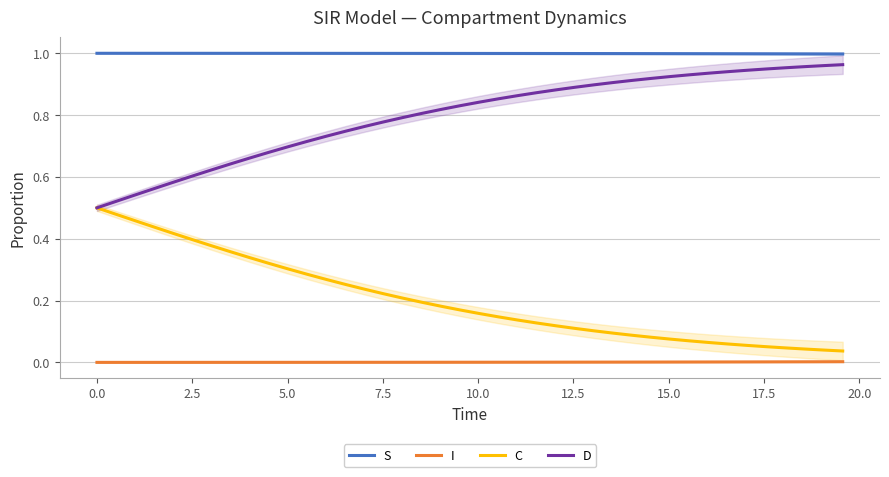

True or false: S and C intersect in this chart.

False